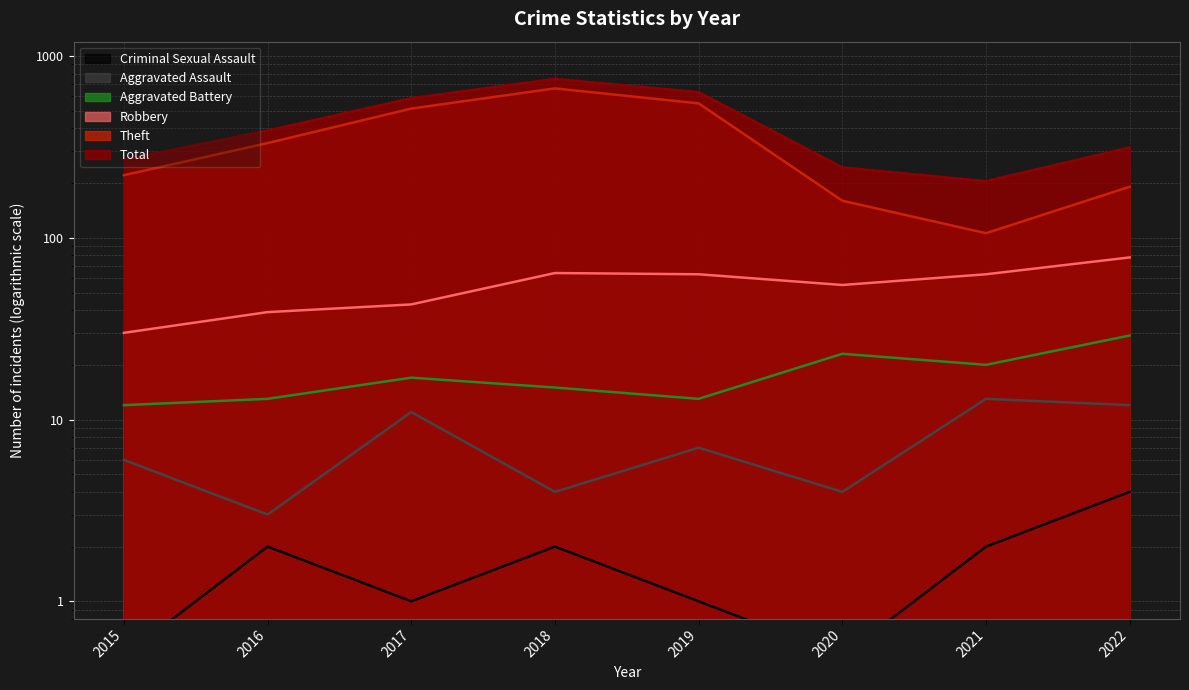

True or false: Criminal Sexual Assault has a value of 0.5 at 2020.

True